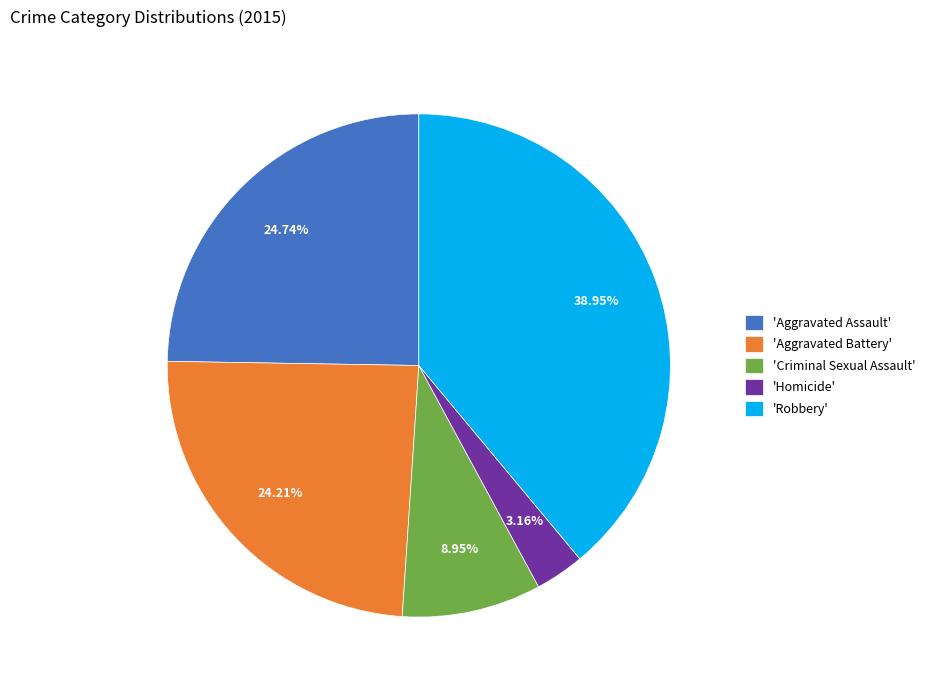

Which has a higher value, 'Homicide' or 'Aggravated Assault'?

'Aggravated Assault'